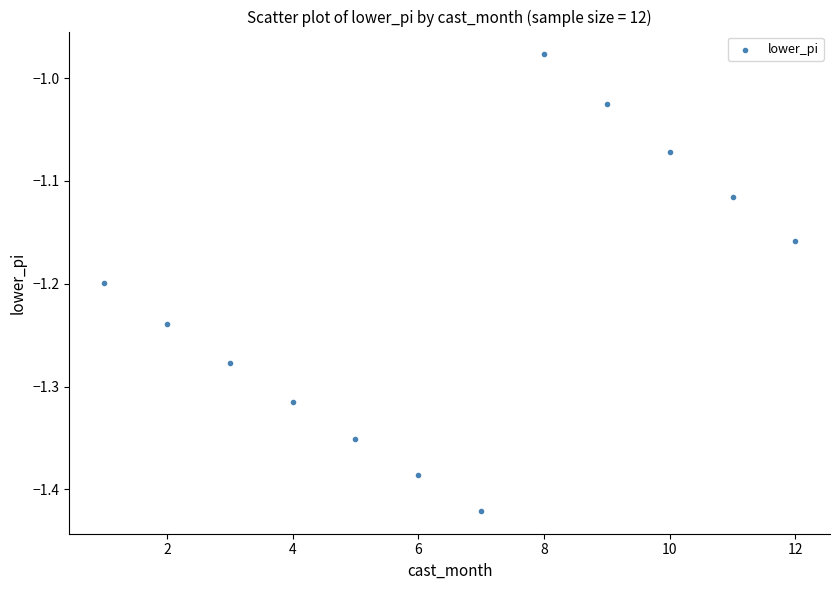

What is the range of Y values (max minus min)?

0.4